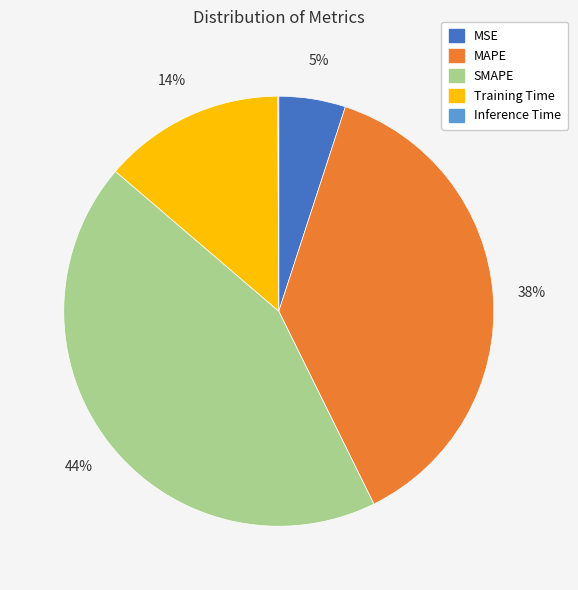

True or false: SMAPE accounts for 58% of the total.

False